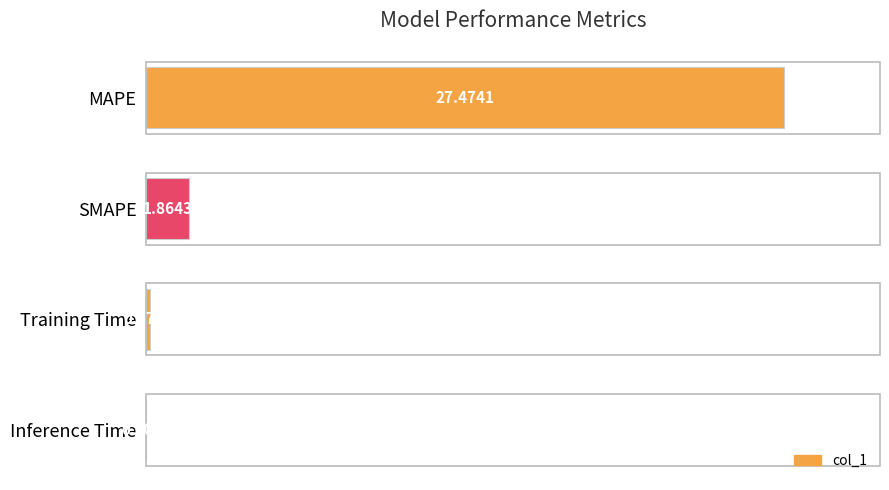

Between MAPE and Inference Time, which is larger?

MAPE